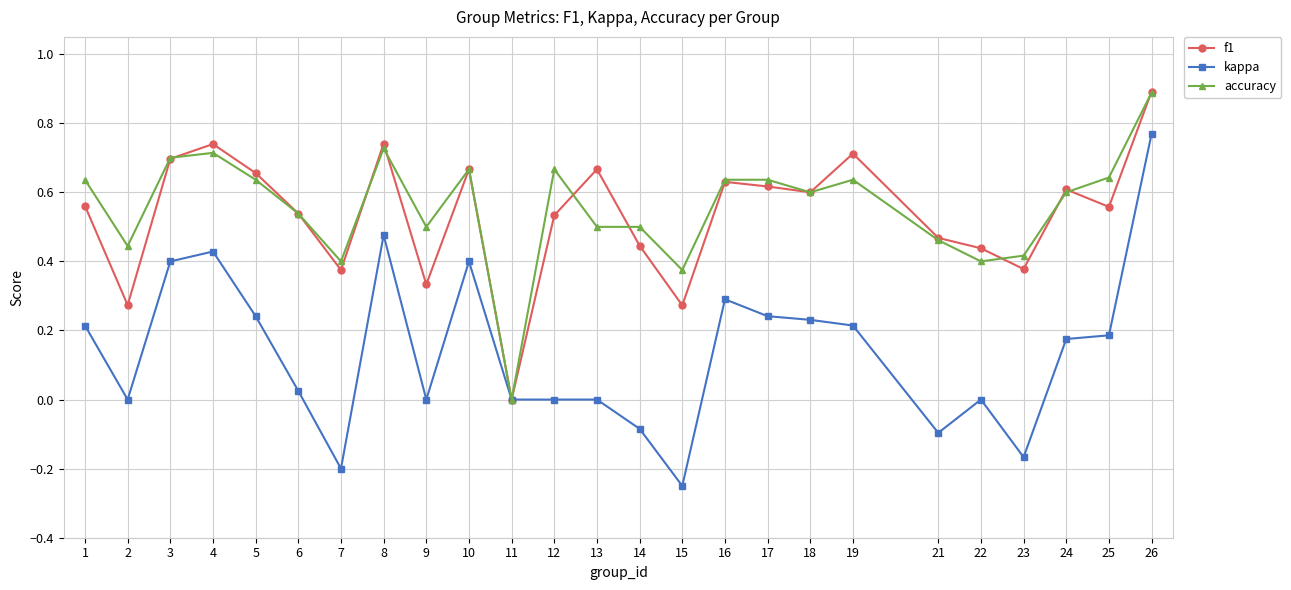

Count the number of data series in this chart.

3